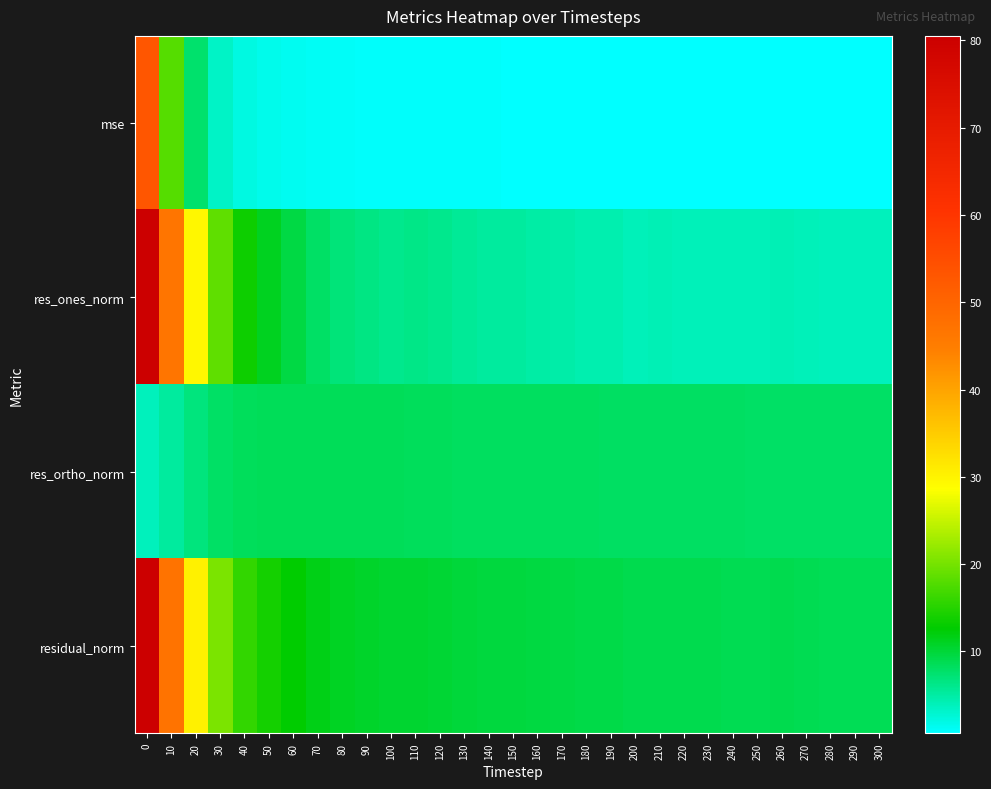

Which series has the largest total across all categories?

residual_norm